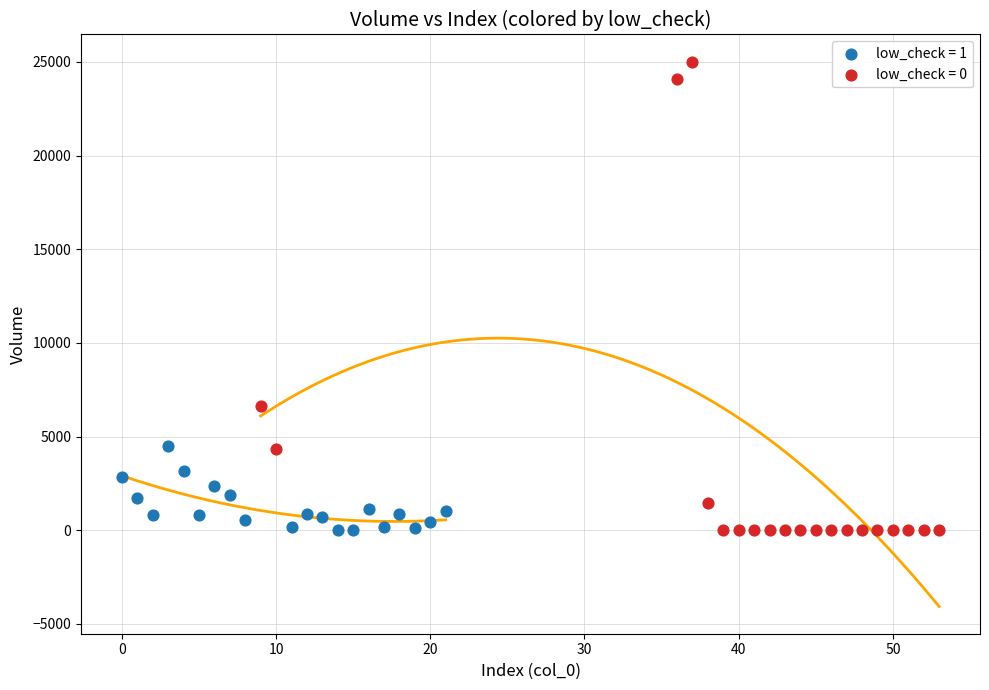

Which series has the largest Y range (max minus min)?

low_check = 0